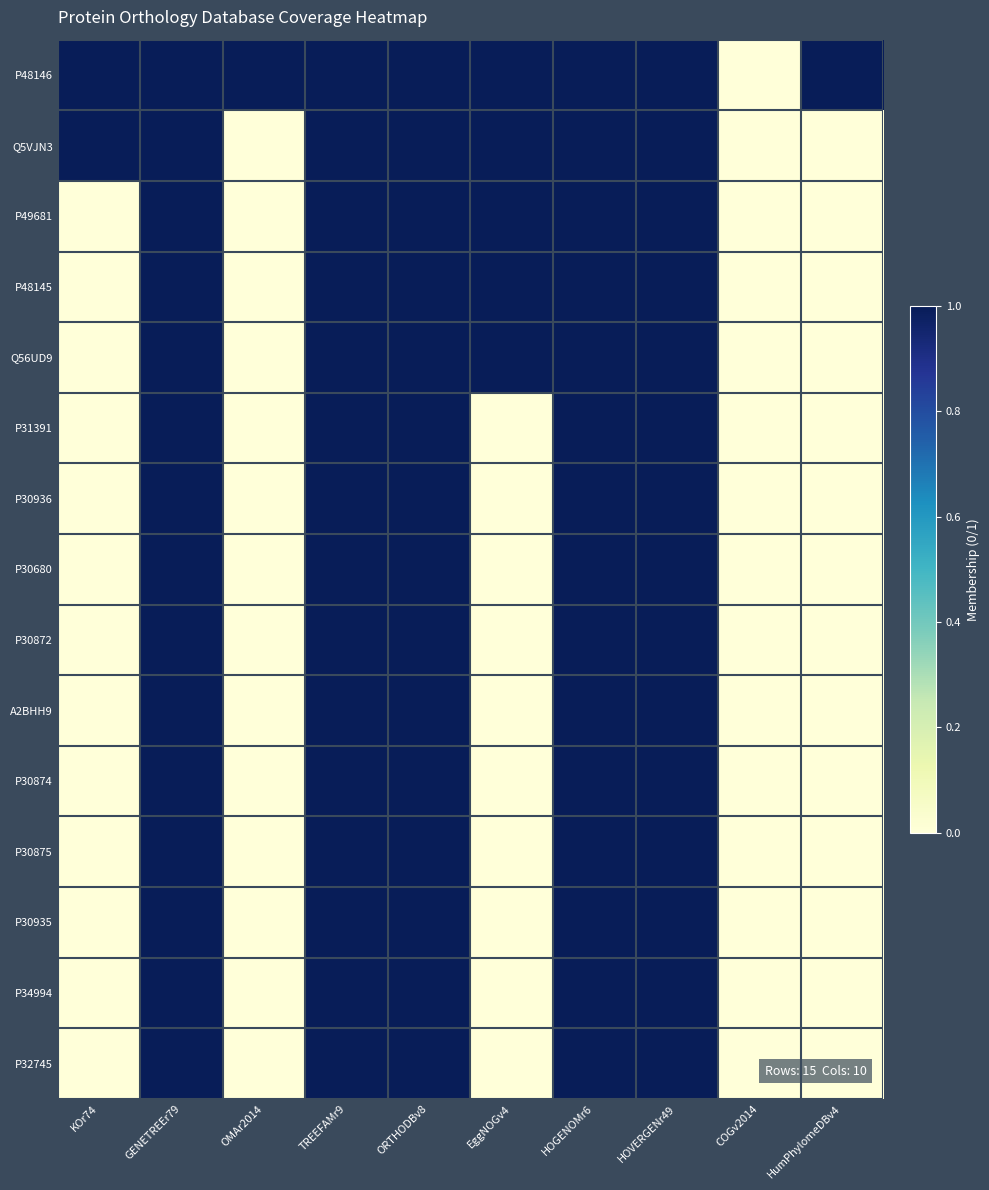

Which has a higher value, HumPhylomeDBv4 or COGv2014?

HumPhylomeDBv4